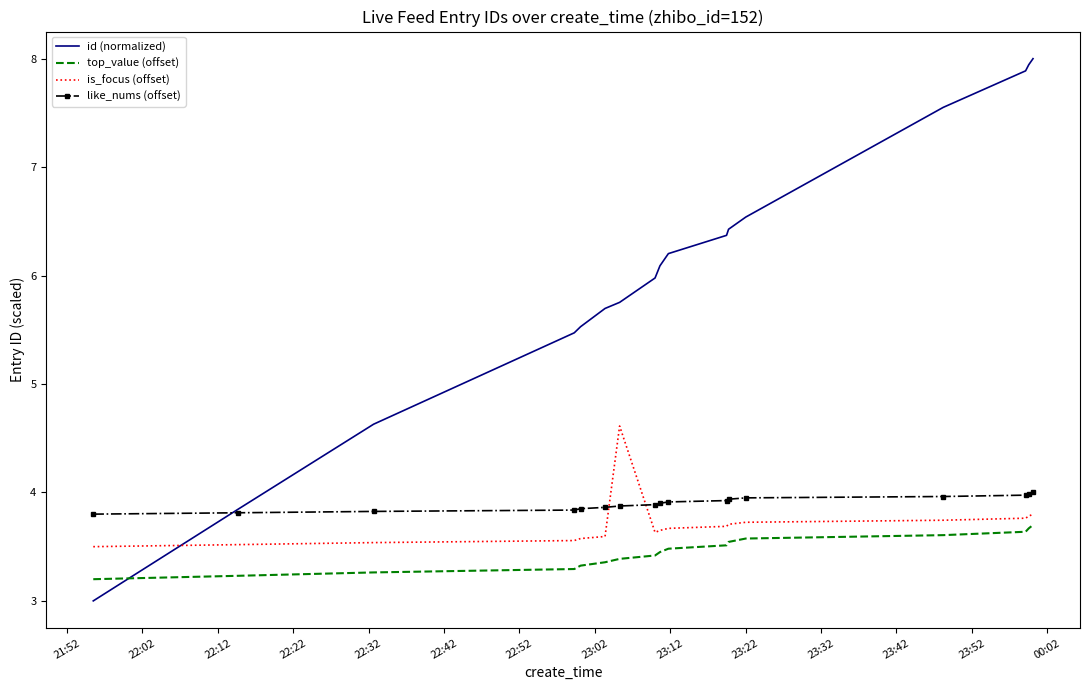

True or false: like_nums (offset) and top_value (offset) cross at least once.

False